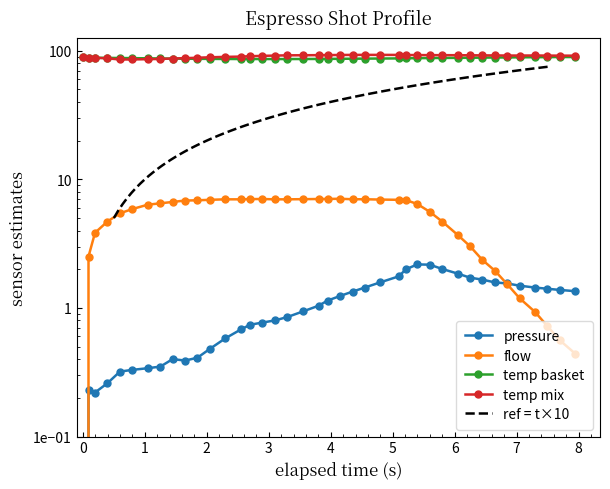

What is the highest value of the espresso_temperature_mix series?

92.8